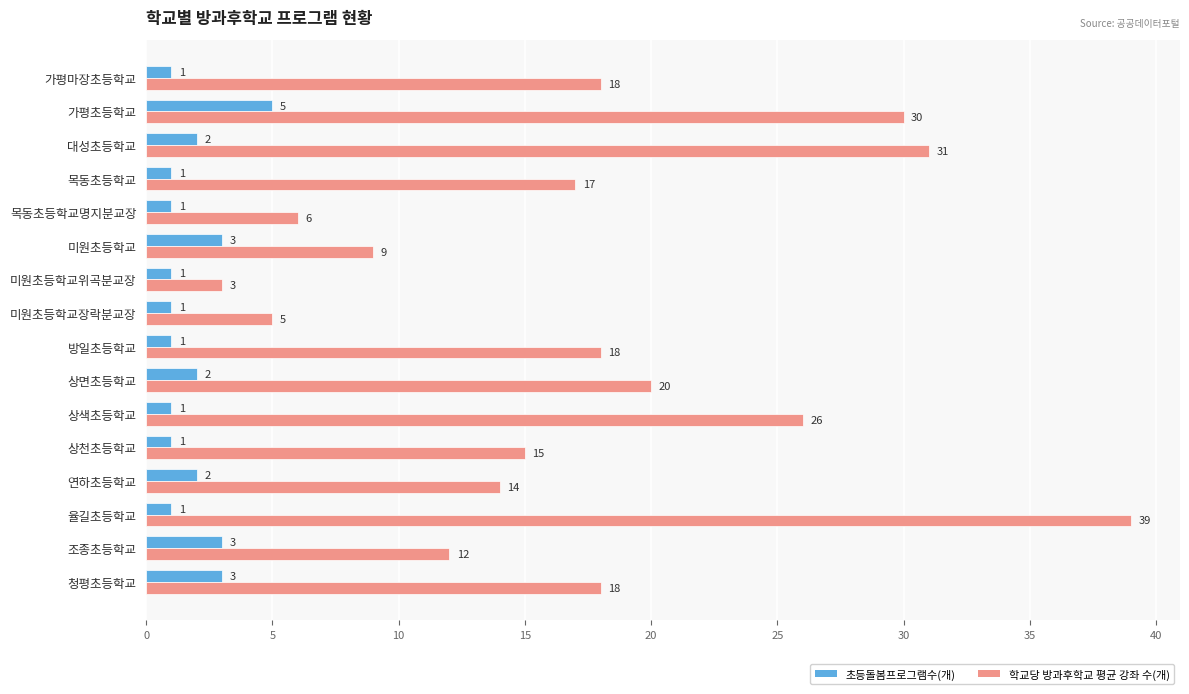

At which label is 학교당 방과후학교 평균 강좌 수(개) closest to 21?

상면초등학교